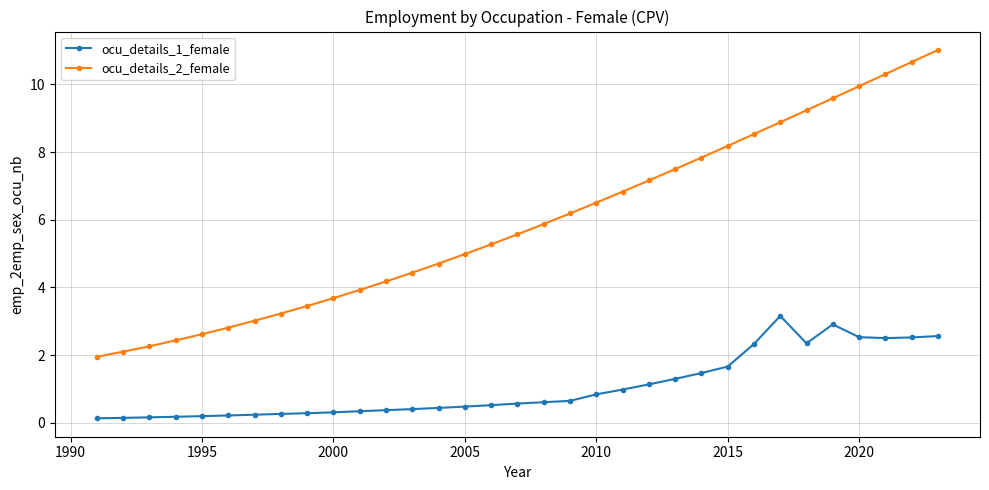

What is the average value of the ocu_details_2_female series?

5.9